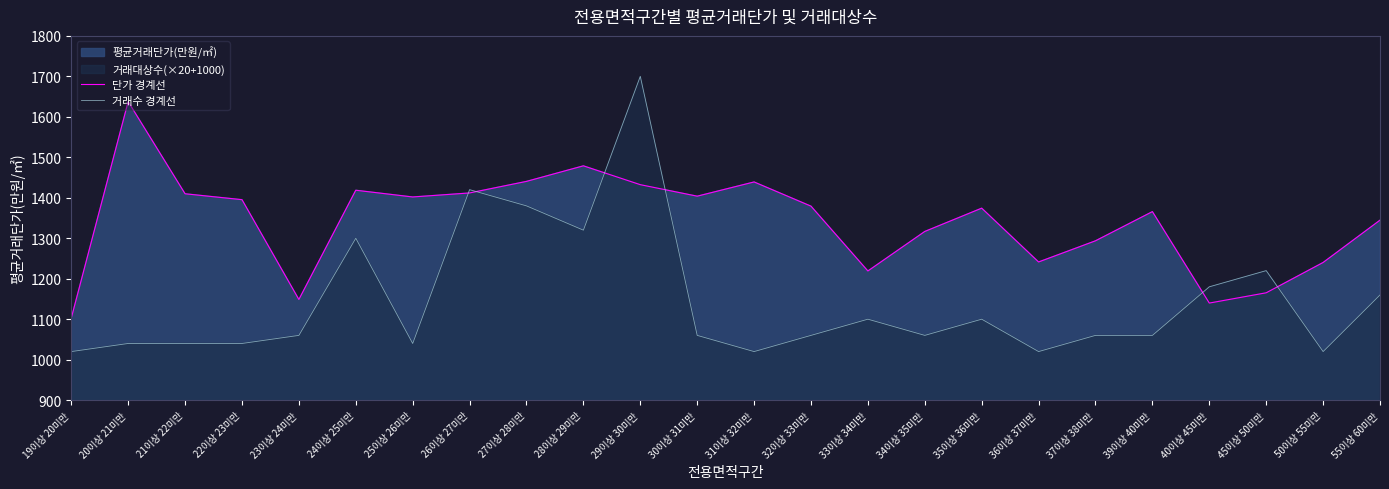

What is the difference between the highest and lowest values at 28이상 29미만?

158.9